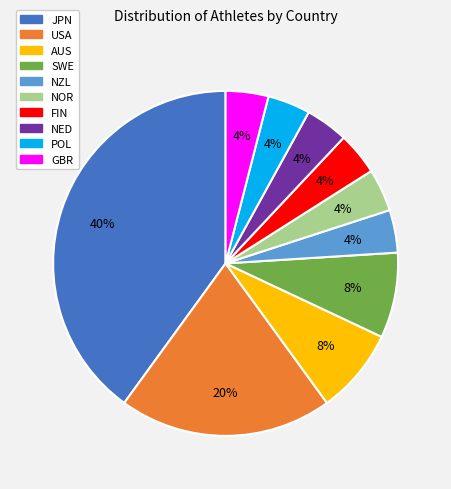

Which category has the biggest portion of the pie?

JPN